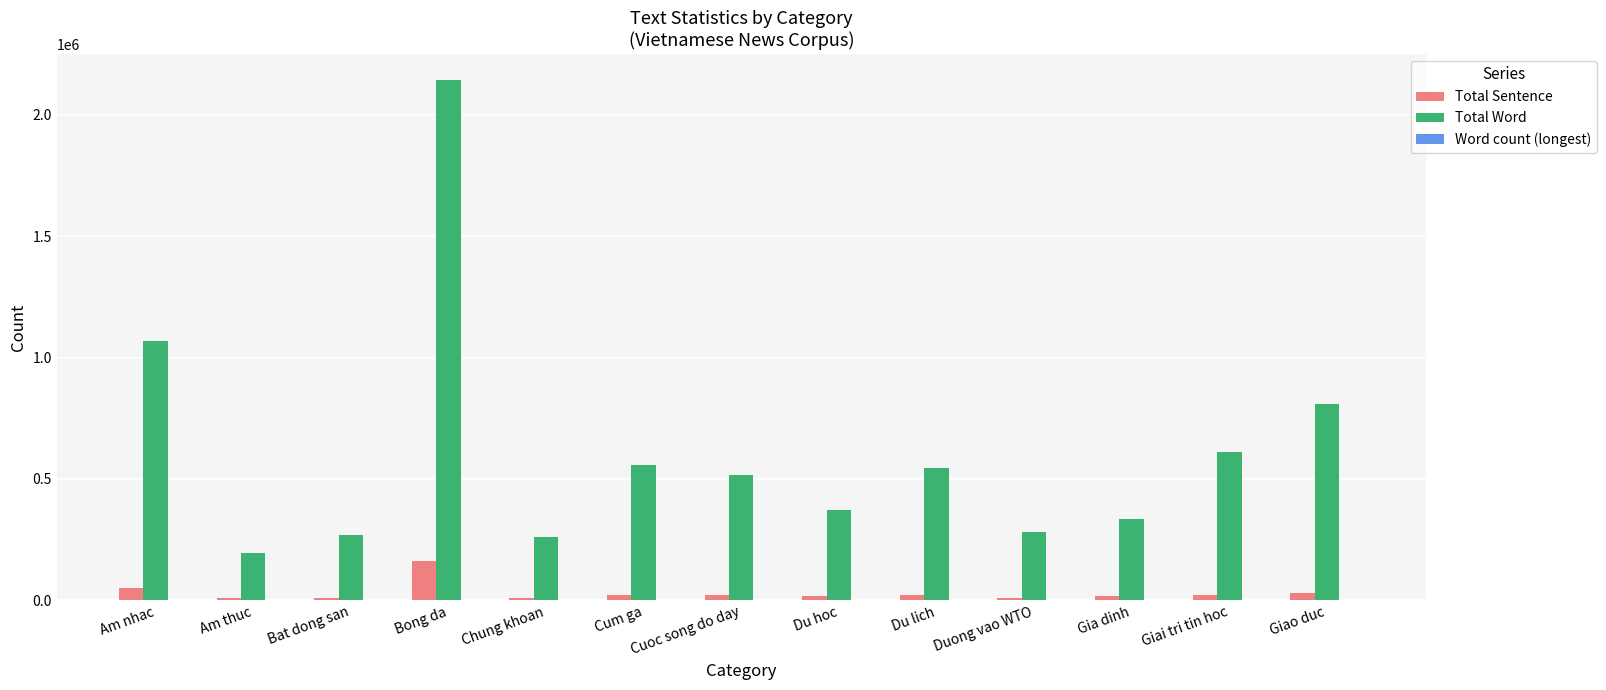

Is it true that Total Word equals 555583 at Cum ga?

True